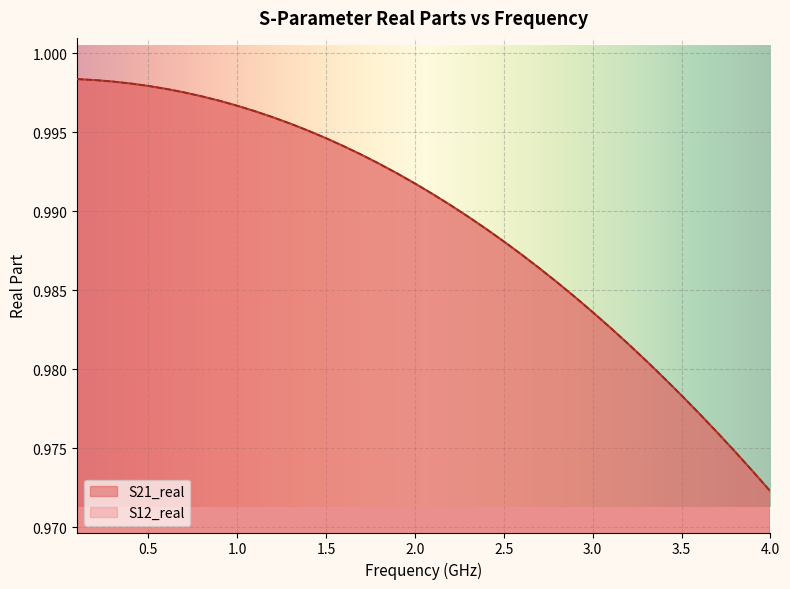

Is it true that S12_real equals 1.4 at 32?

False